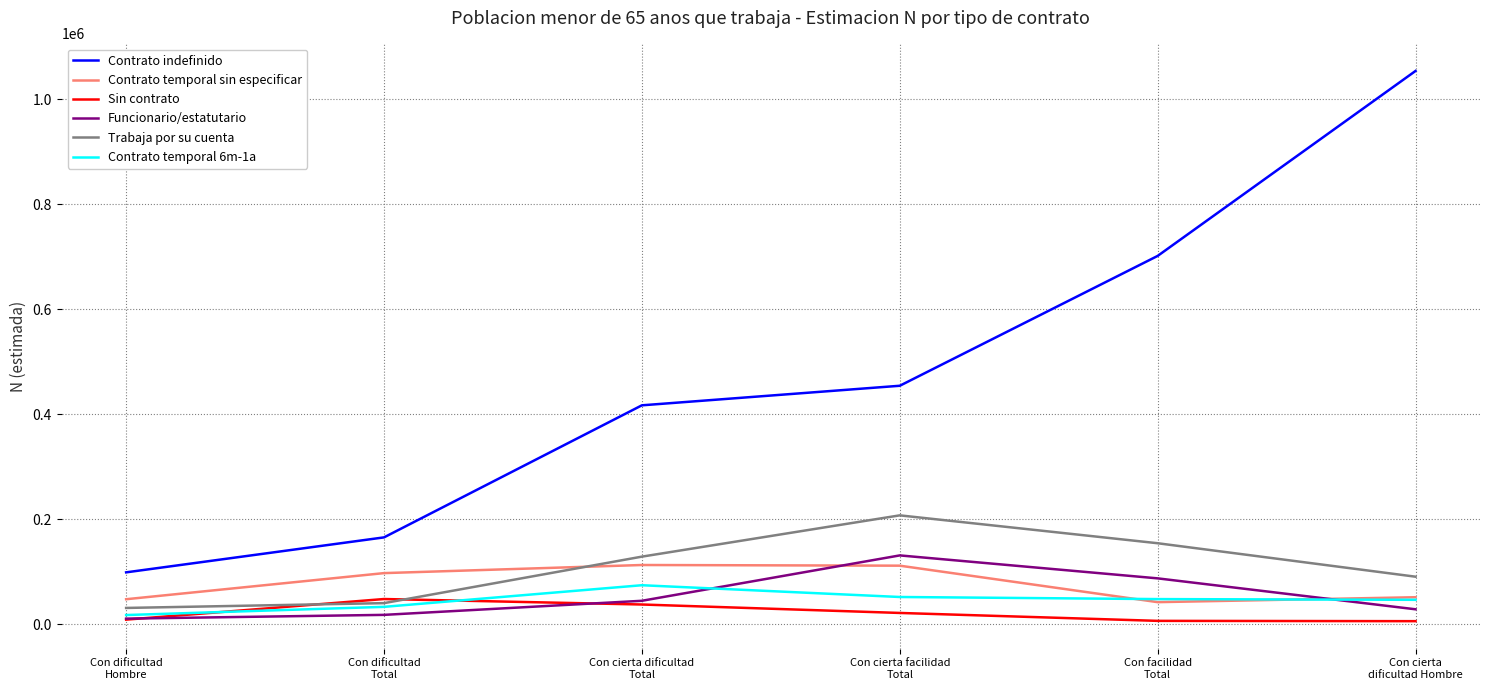

True or false: Trabaja por su cuenta and Funcionario/estatutario cross at least once.

False